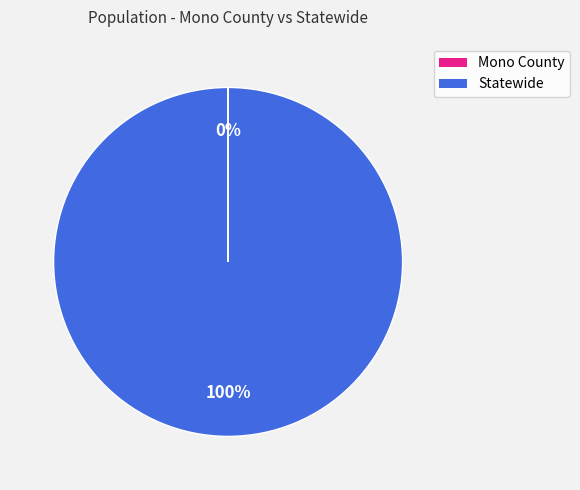

Is Statewide the majority of the pie?

Yes